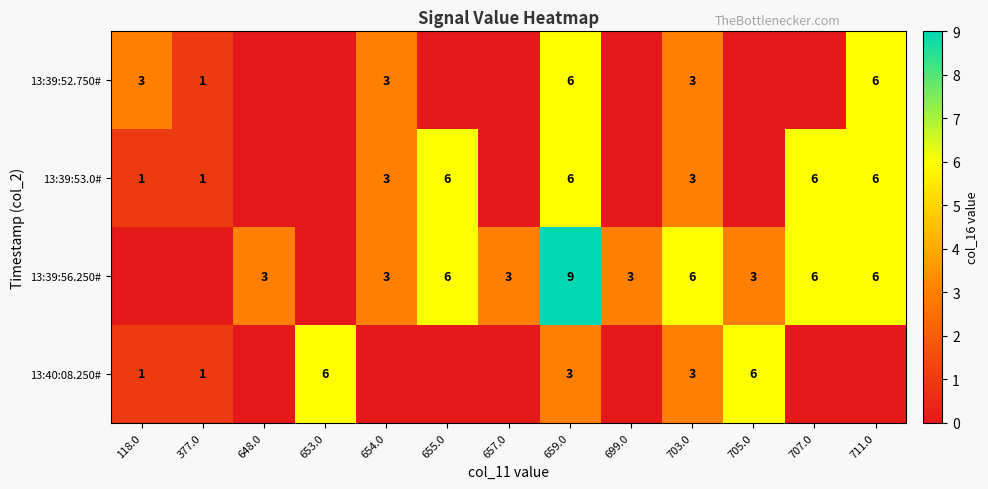

The value of 13:40:08.250# at 705.0 is 11. True or false?

False